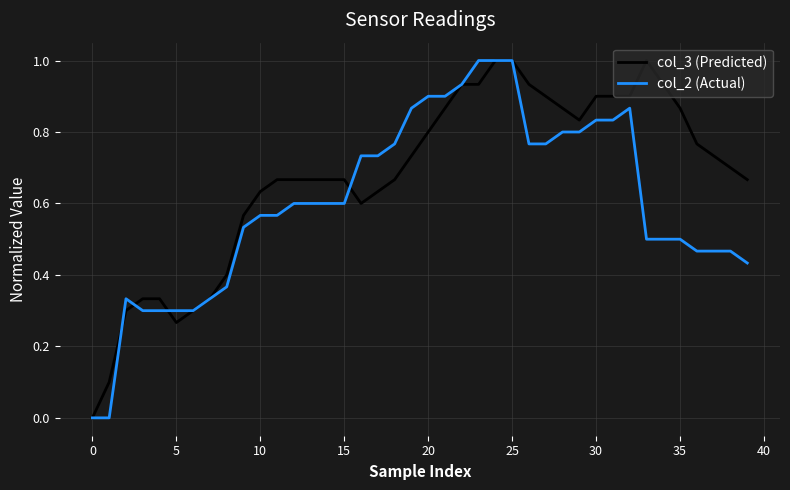

Which series has the largest total across all categories?

col_3 (Predicted)